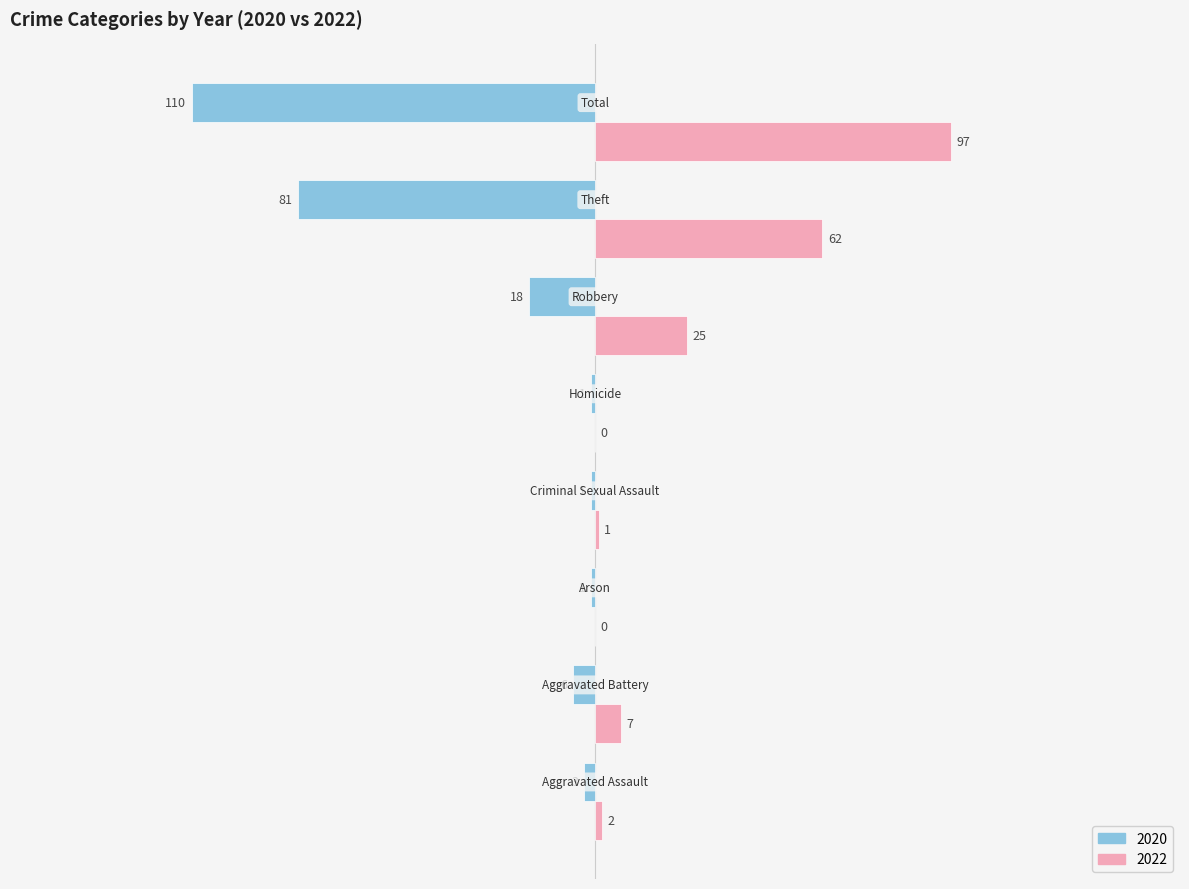

Which series has the largest total across all categories?

2022